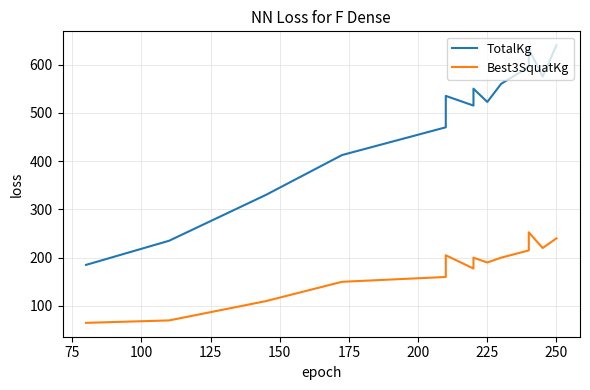

What is the value of the Best3SquatKg point at the 7th from the left?

205.0